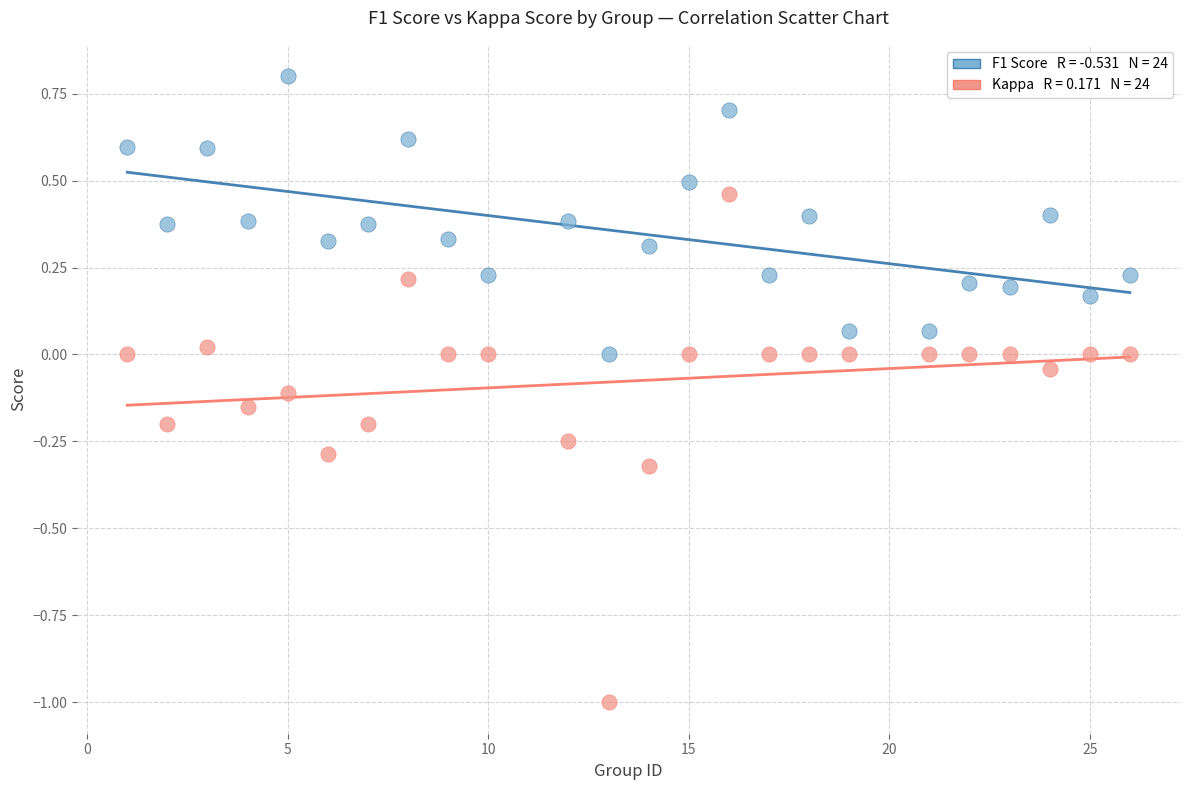

Across all data points, what is the range of Y values (max minus min)?

1.8